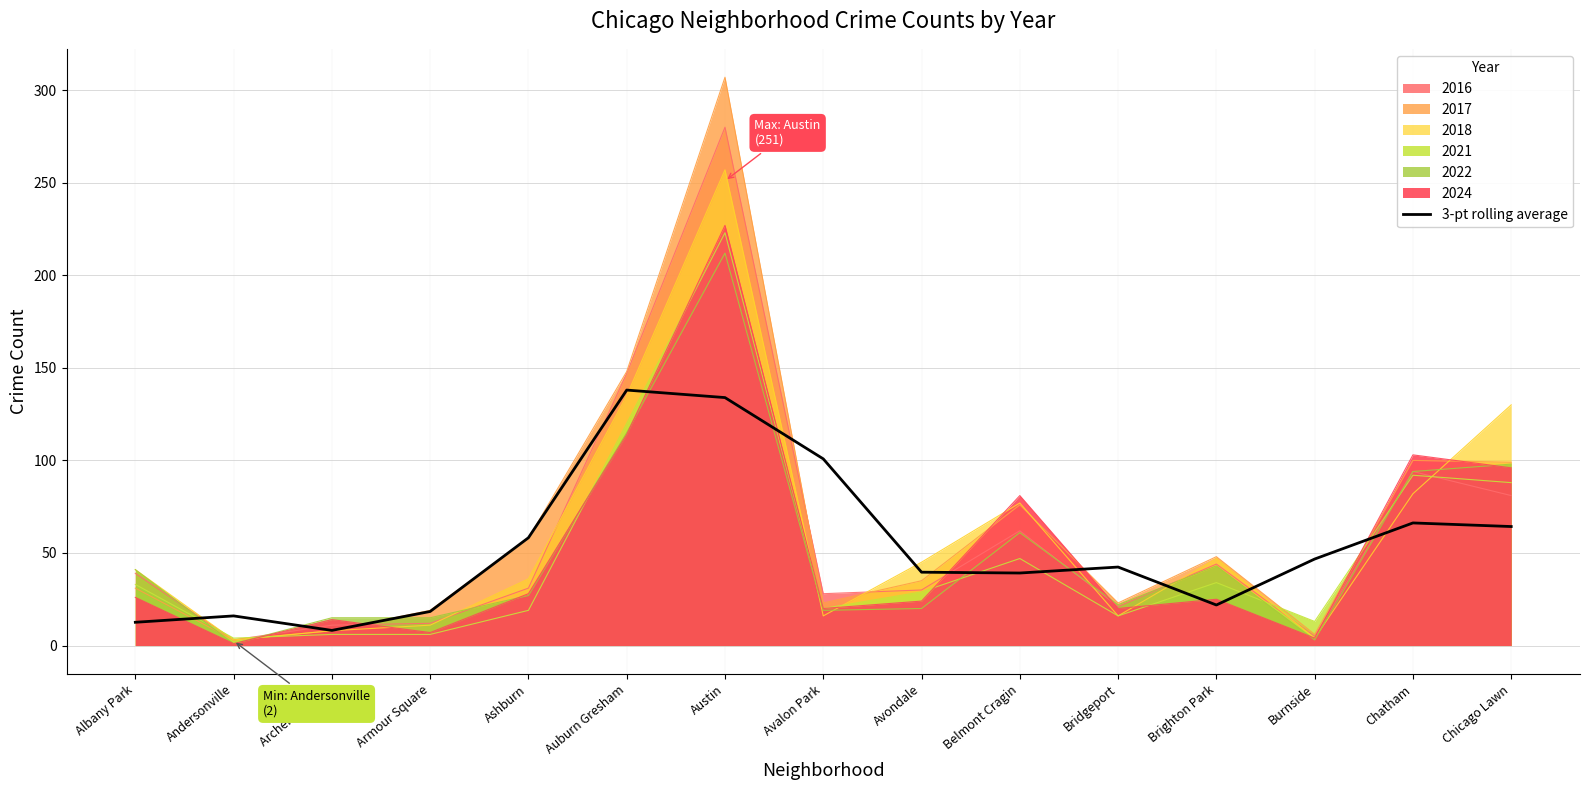

What is the label of the 1st point from the left?

Albany Park